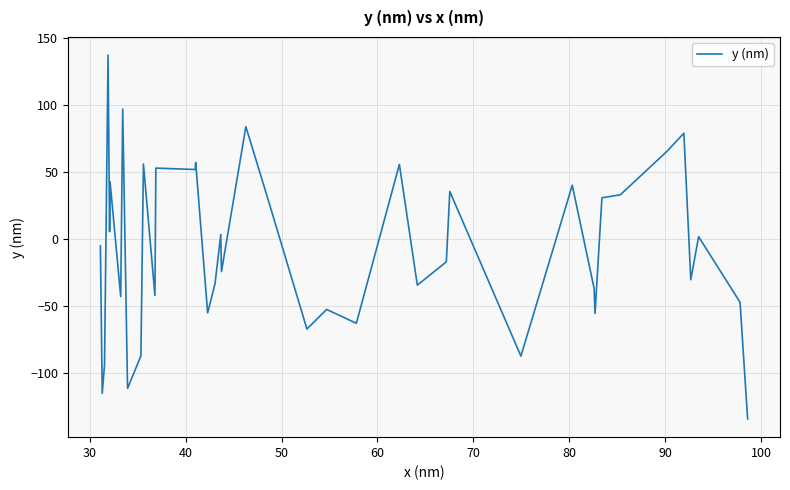

What is the greatest value displayed?

137.4